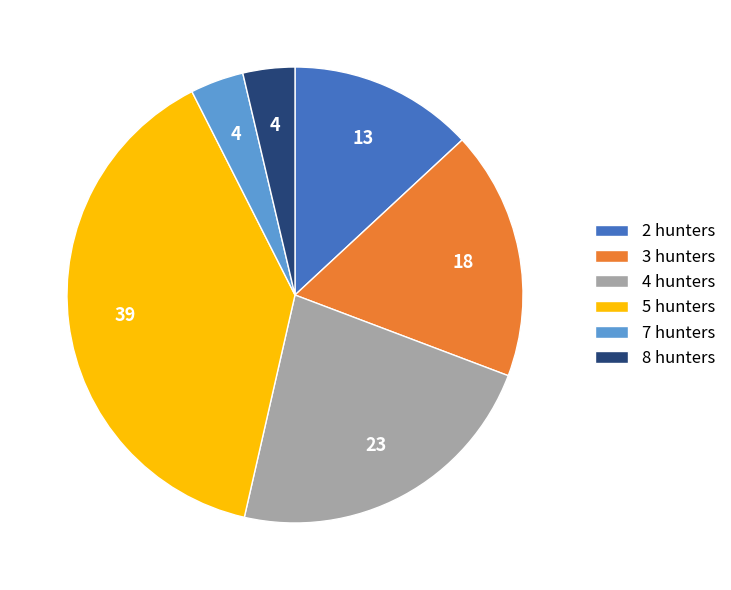

The 5 hunters slice represents 30% of the pie. True or false?

False